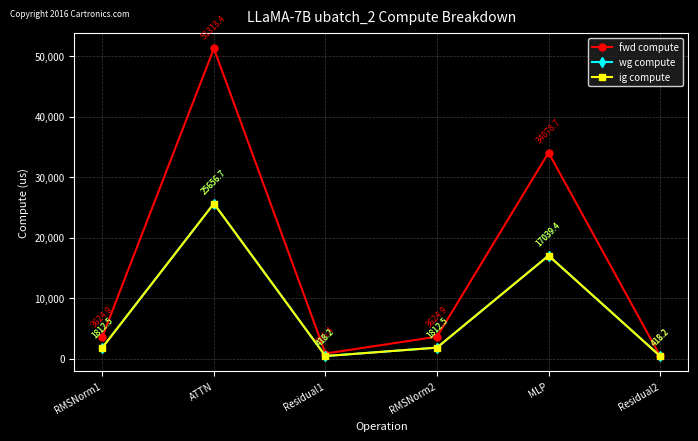

Reading left to right, list all the values displayed in this chart.

fwd compute: 3624.9	51313.4	836.4	3624.9	34078.7	418.2
wg compute: 1812.5	25656.7	418.2	1812.5	17039.4	418.2
ig compute: 1812.5	25656.7	418.2	1812.5	17039.4	418.2